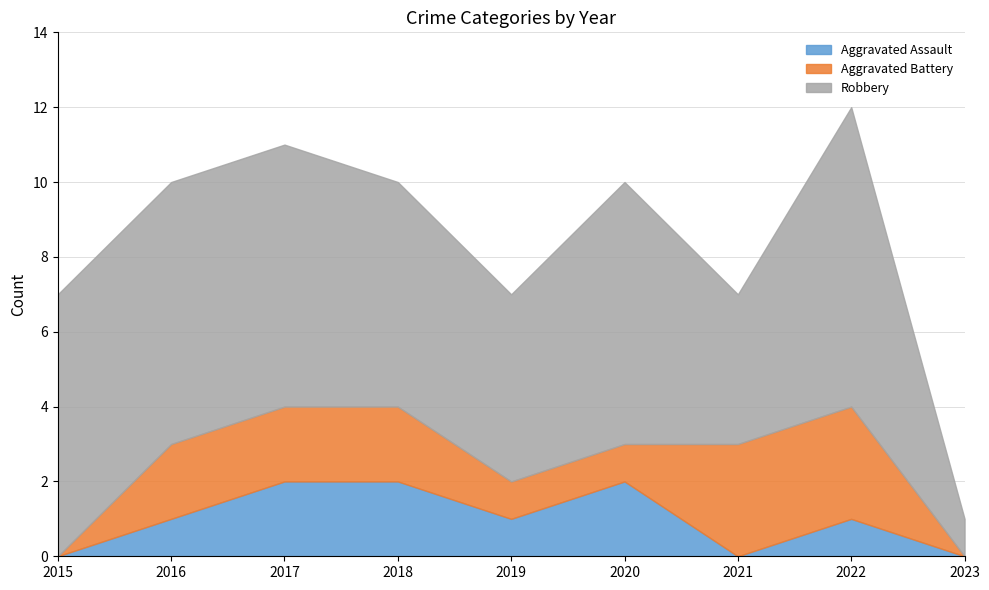

True or false: Aggravated Battery has more than 0 points higher than both neighbors.

False